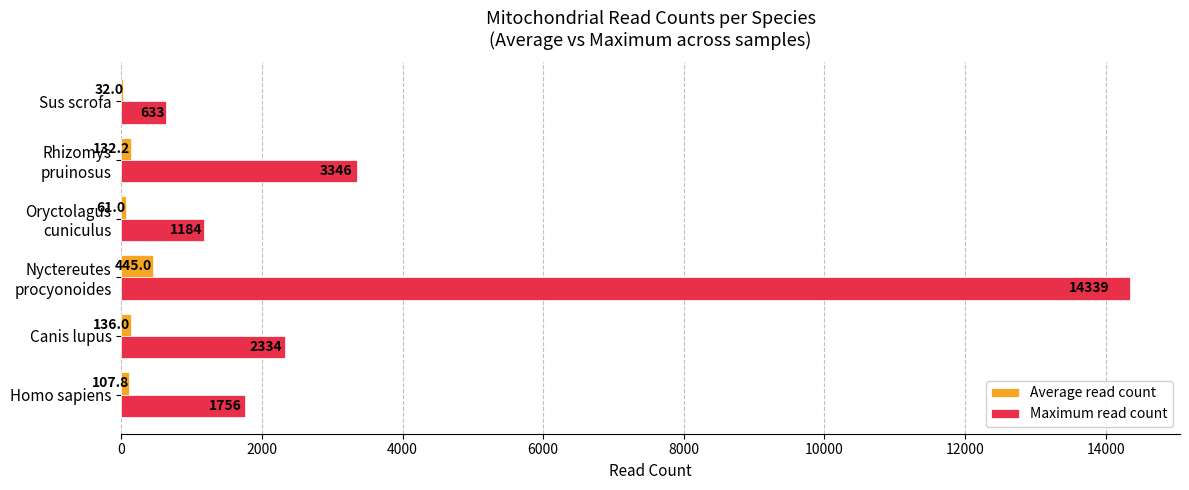

What is the greatest value displayed?

14339.0